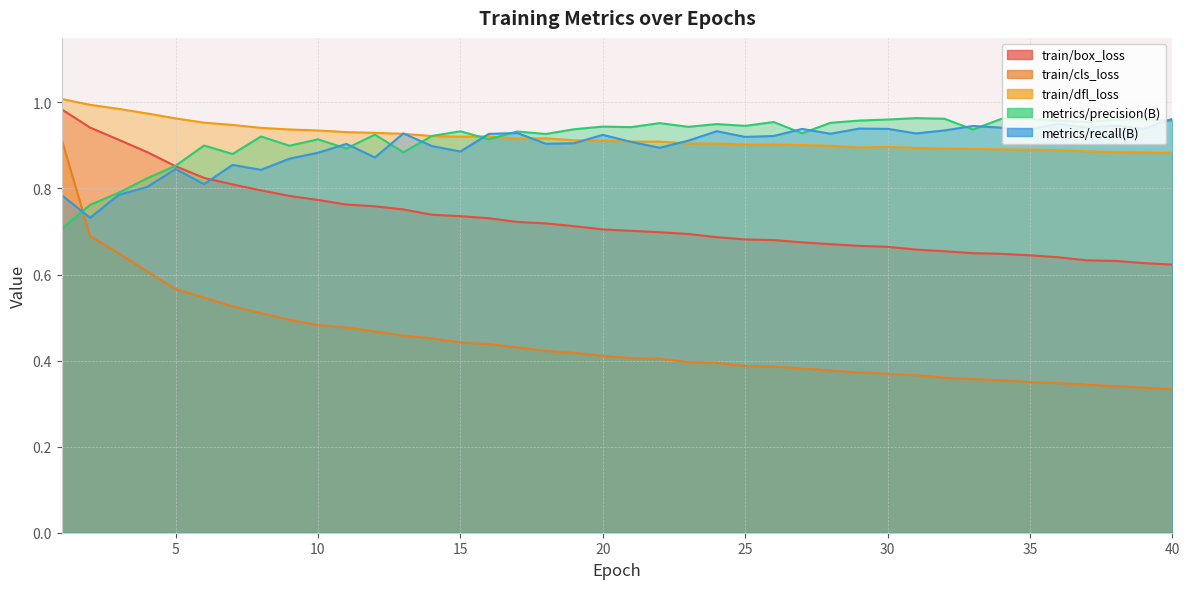

What is the greatest value displayed?

1.0